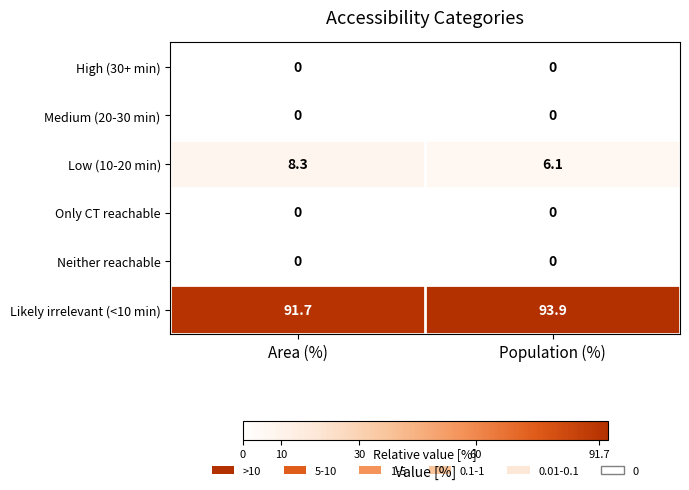

What is the maximum value shown in the chart?

93.9